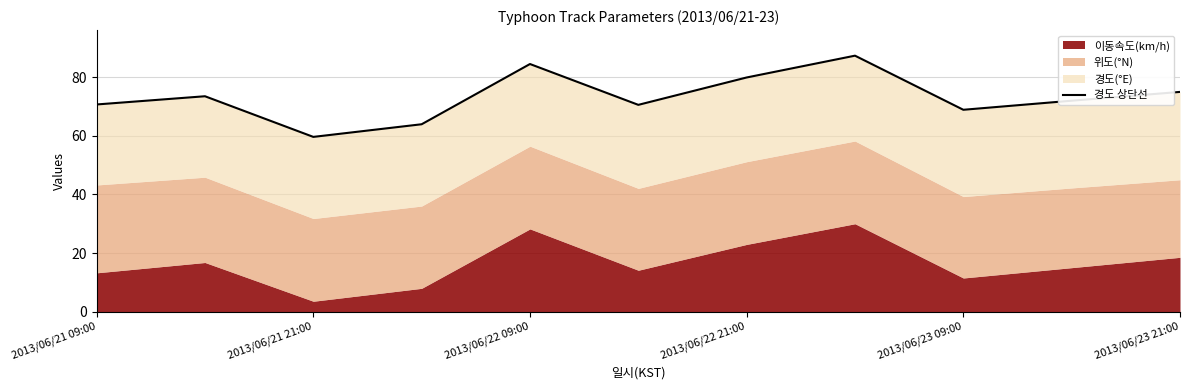

Reading right to left, list all the values displayed in this chart.

75.0	72.0	68.9	87.4	79.9	70.6	84.5	64.0	59.7	73.5	70.7